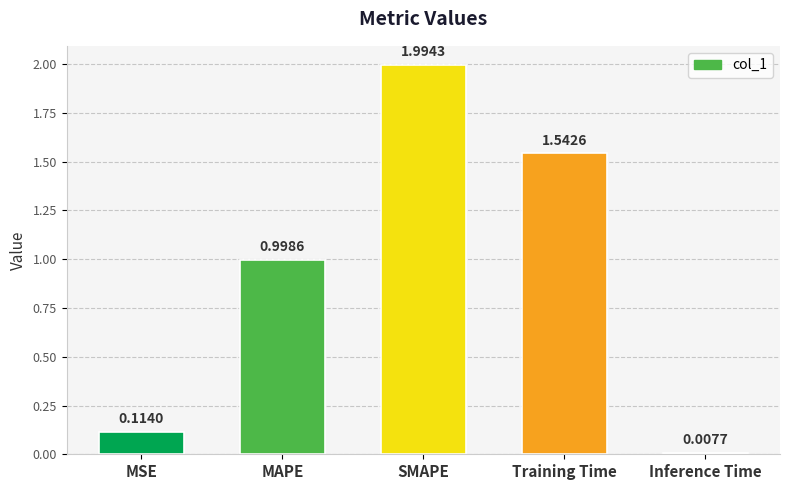

What is the change in value from MSE to Inference Time?

-0.1